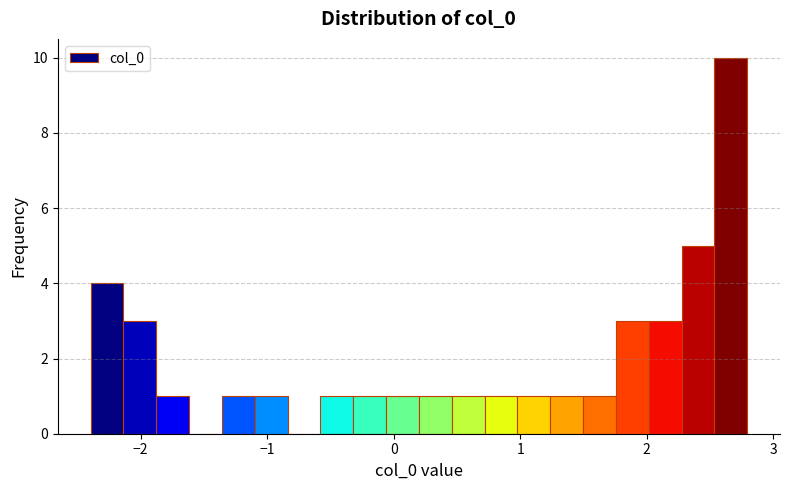

Read against the x-axis, roughly where is the centre of the tallest bar?

2.7